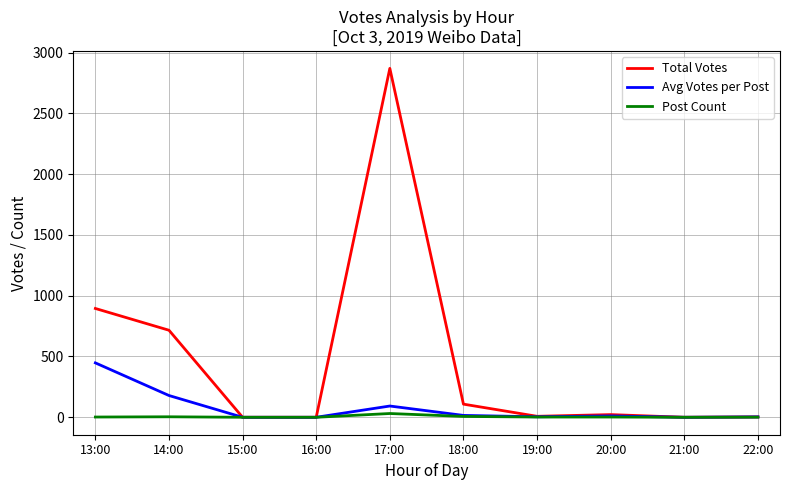

Where is Avg Votes per Post nearest to the value 223?

14:00